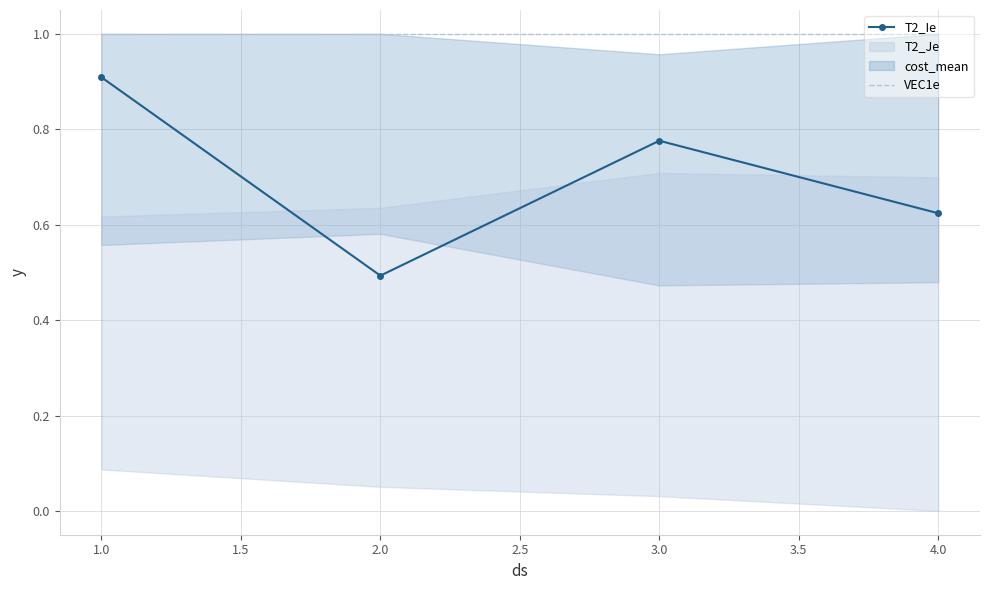

What is the average value of the VEC1e series?

1.0